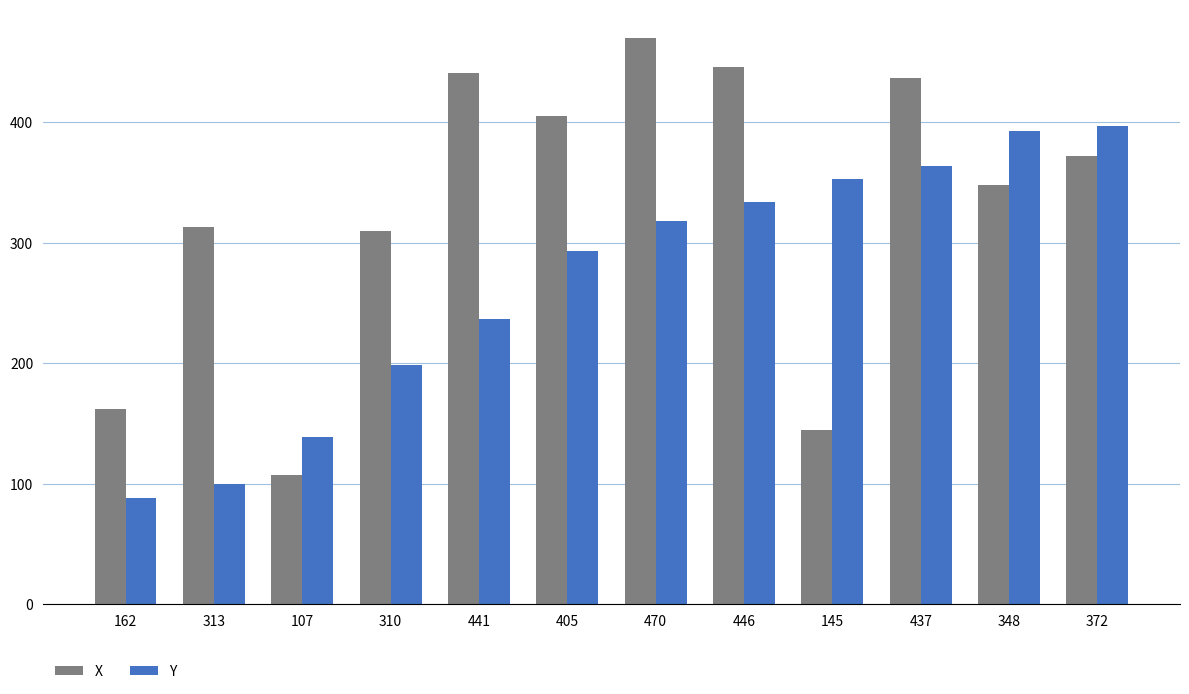

What is the total value across all series at 446?

780